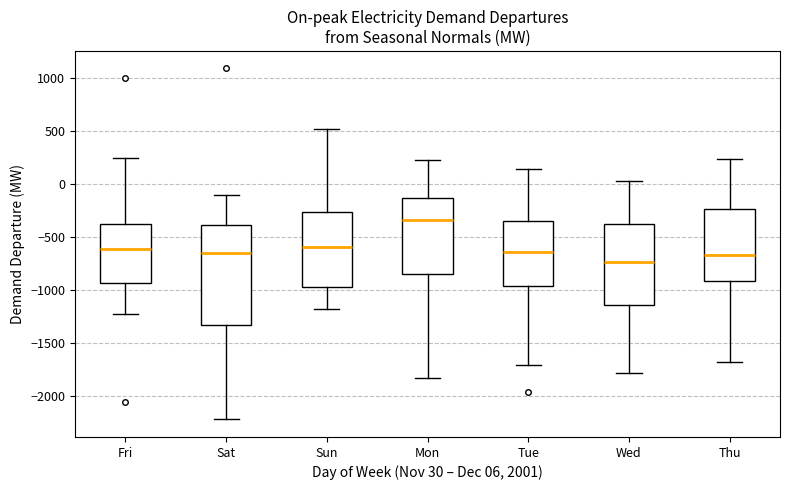

Comparing the boxes themselves (not the whiskers), which one is the tallest?

Sat